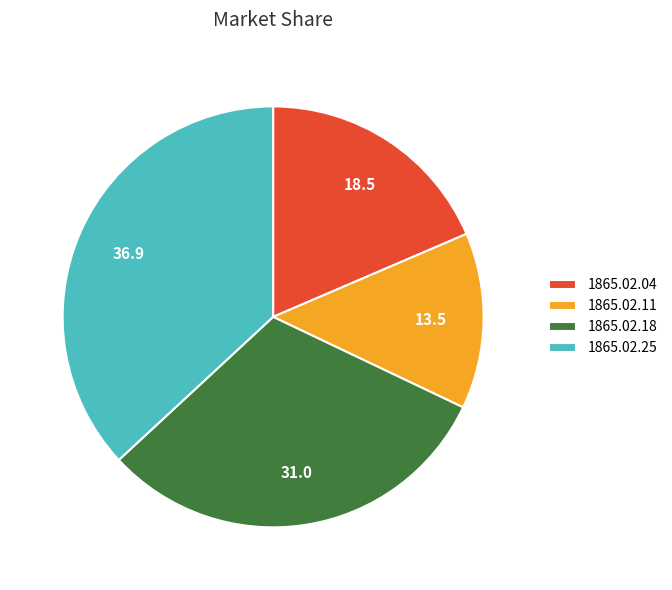

Is it true that 1865.02.04 is 7% of the pie?

False